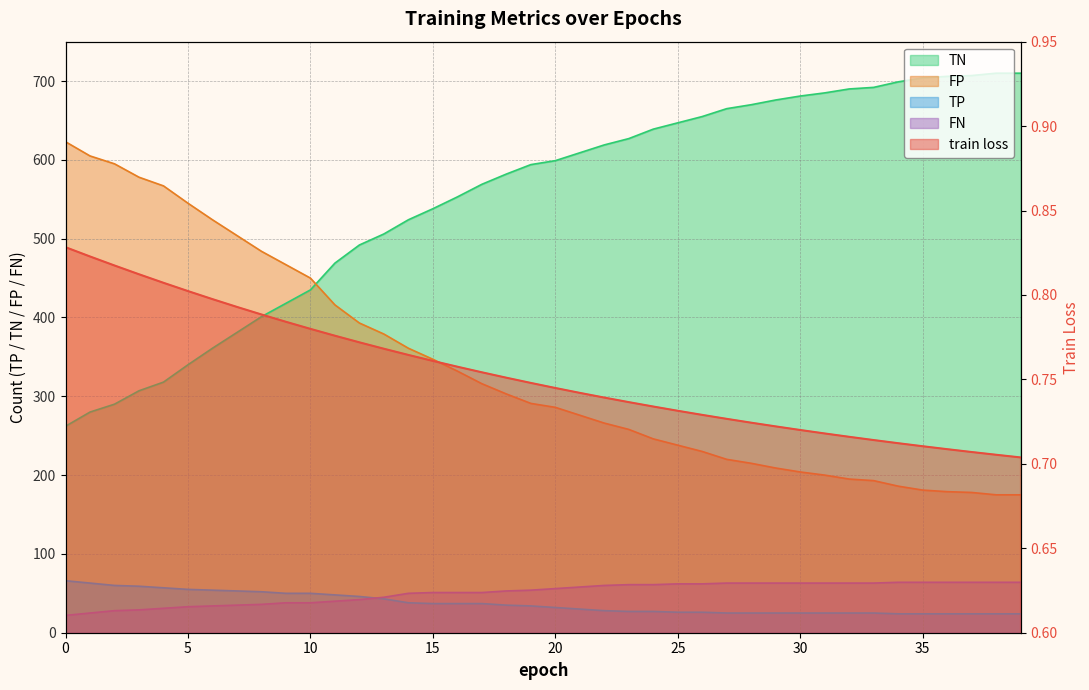

What is the sum of all TN values?

22010.0